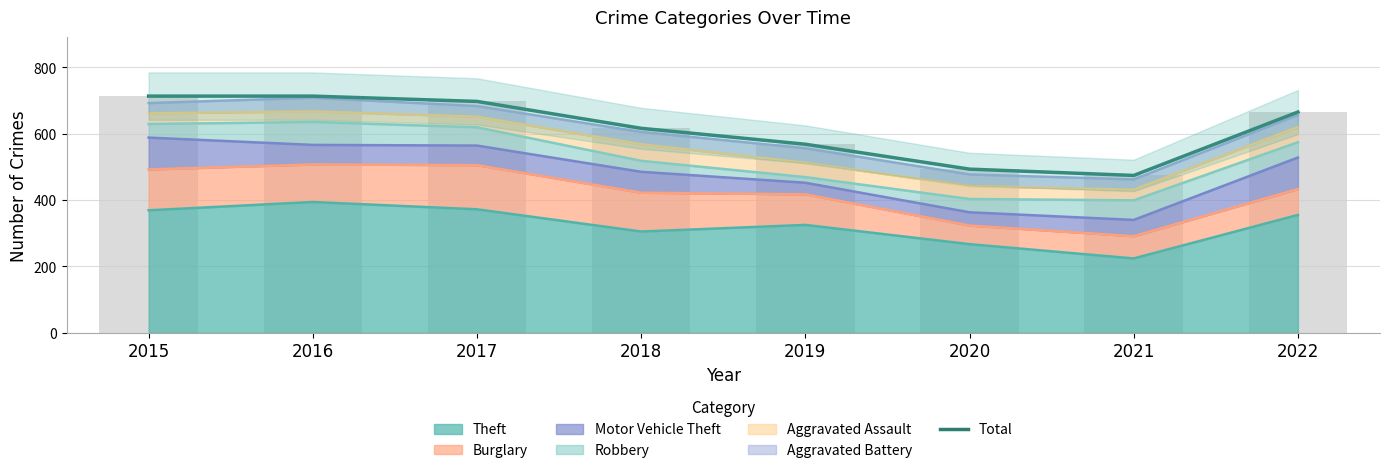

Reading right to left, list all the values displayed in this chart.

2022=665	2021=474	2020=493	2019=568	2018=616	2017=697	2016=713	2015=713